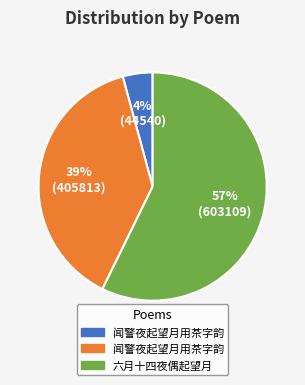

To the nearest percent, what is the difference between the largest and smallest slice percentages?

53%